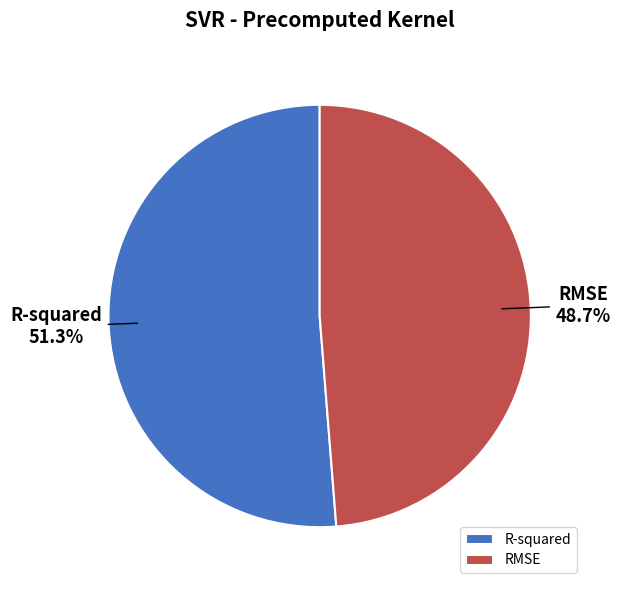

Rank the categories by value from highest to lowest.

R-squared, RMSE